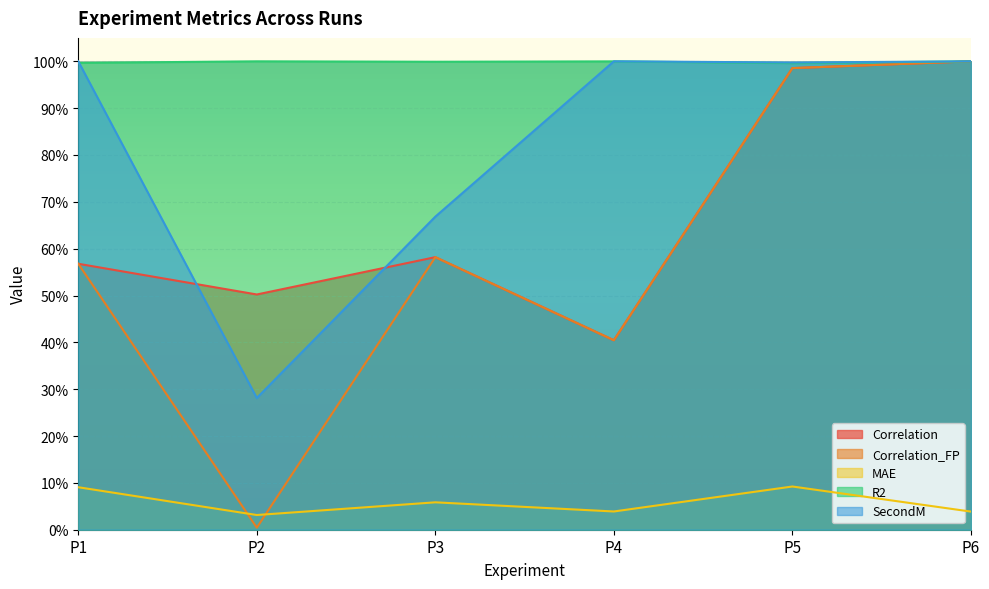

True or false: R2 and Correlation_FP cross at least once.

True